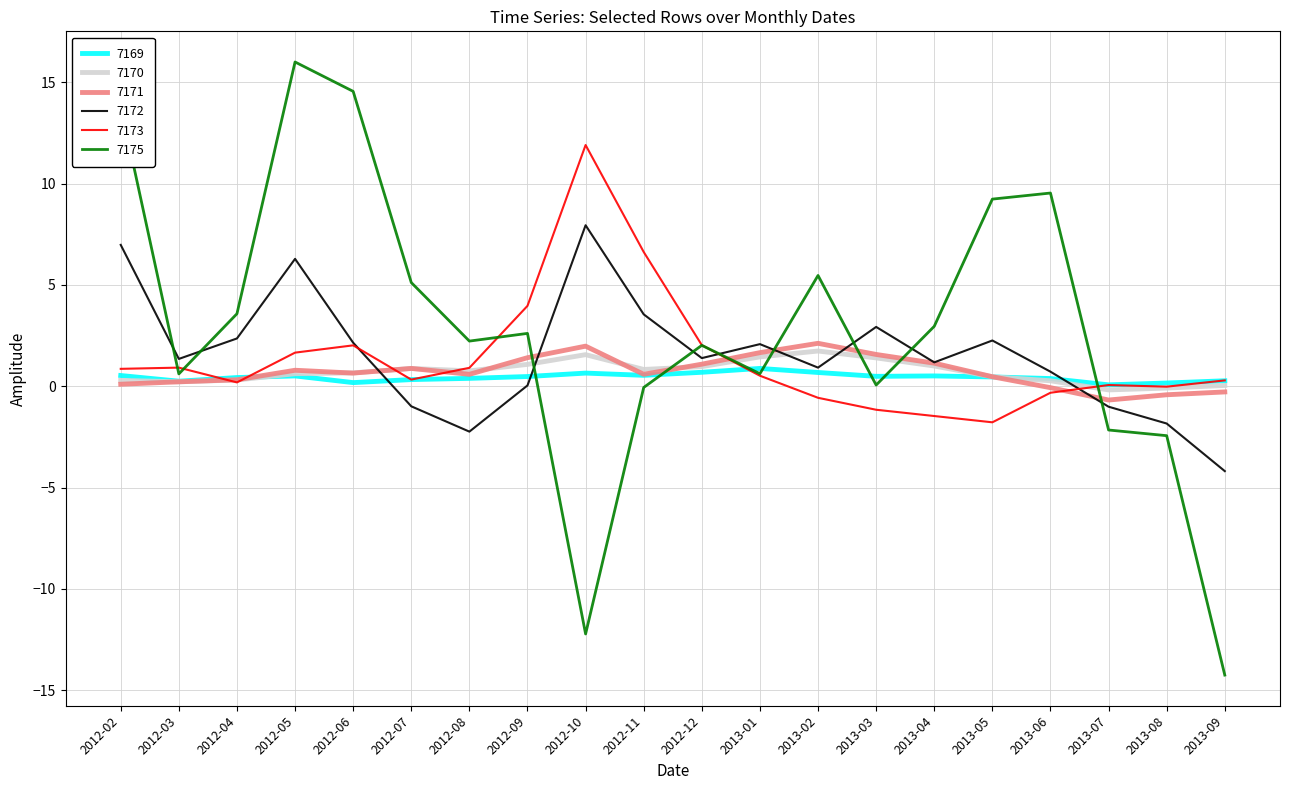

Which series has the widest spread of values?

7175